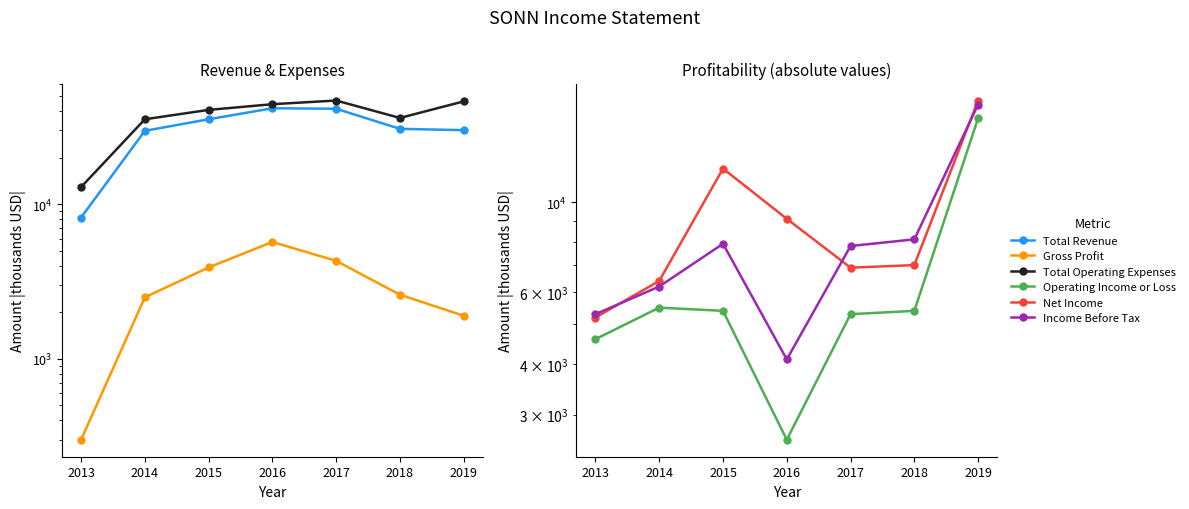

At which label does Operating Income or Loss first exceed 5400?

2014